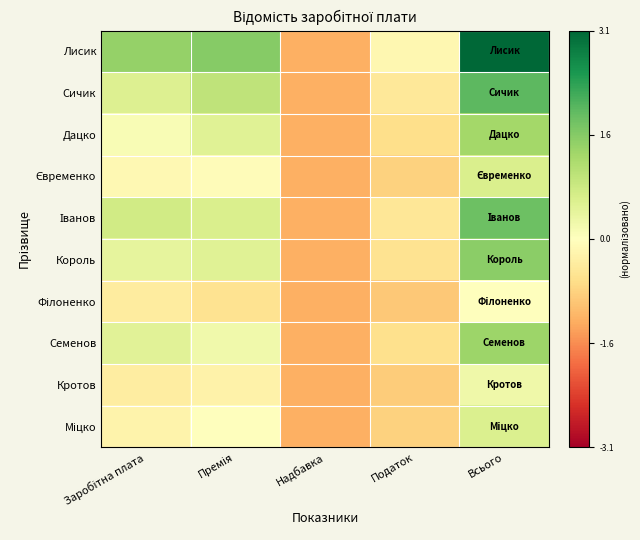

How many data points does each series have?

5